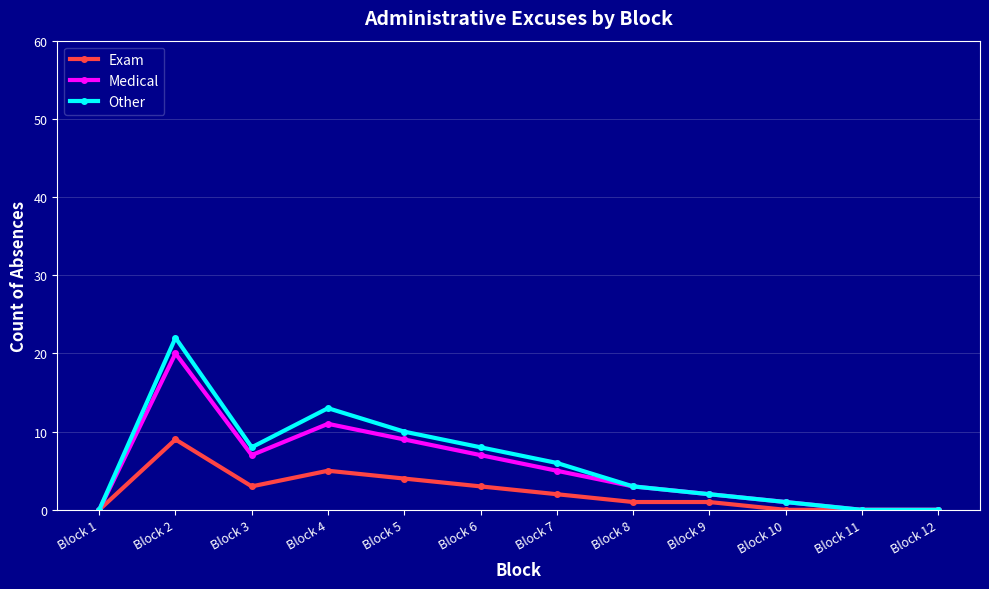

At which label does Exam reach its peak?

Block 2